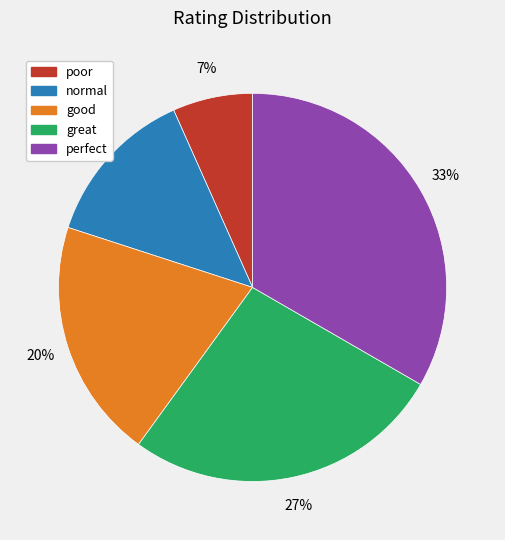

To the nearest percent, what is the difference between the good and great slice percentages?

7%